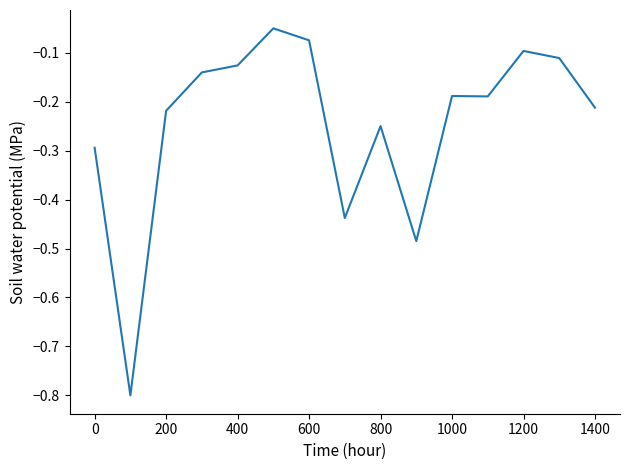

Is it true that the value at 0 is -0.1?

False